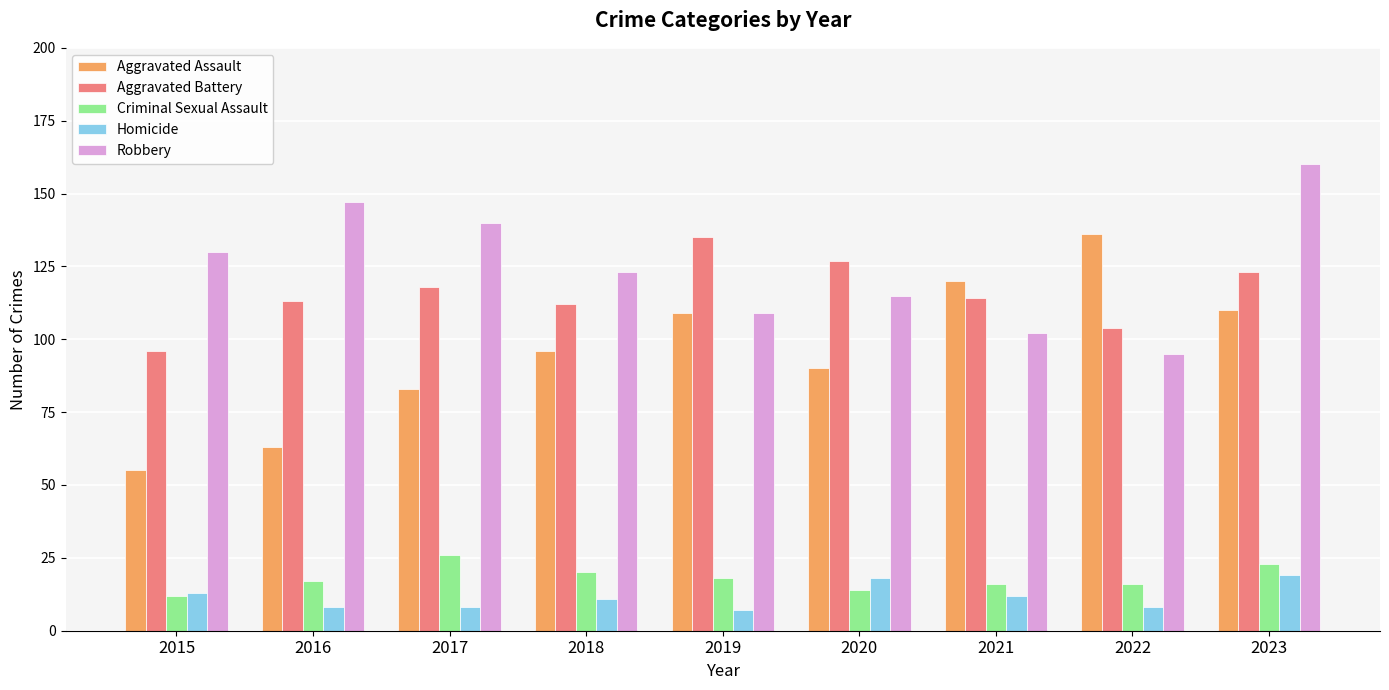

At how many categories does at least one series exceed 108?

9